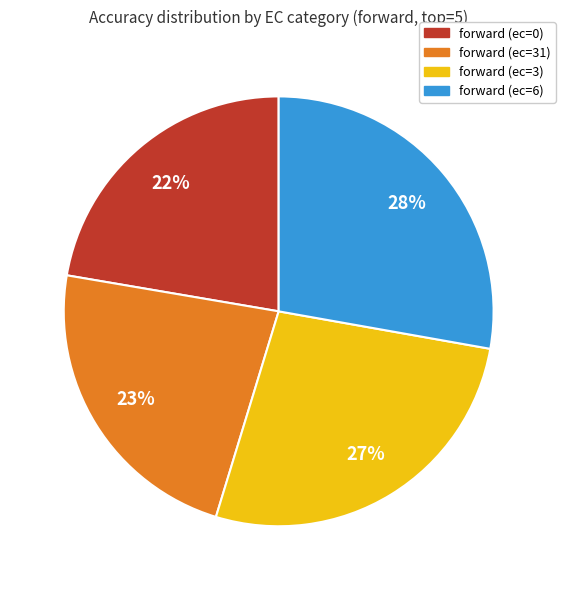

What percentage is the forward (ec=6) slice, to the nearest percent?

28%